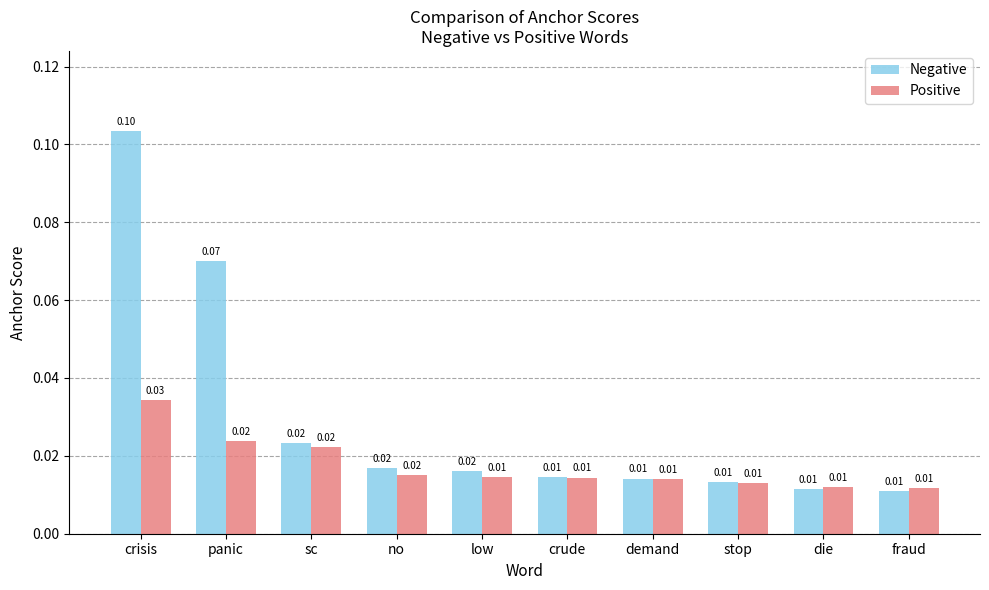

At low, list the series in order from smallest to largest.

Positive, Negative